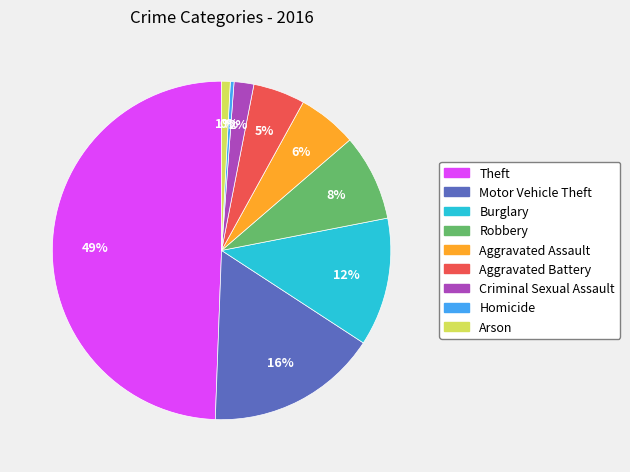

Between Burglary and Robbery, which is larger?

Burglary